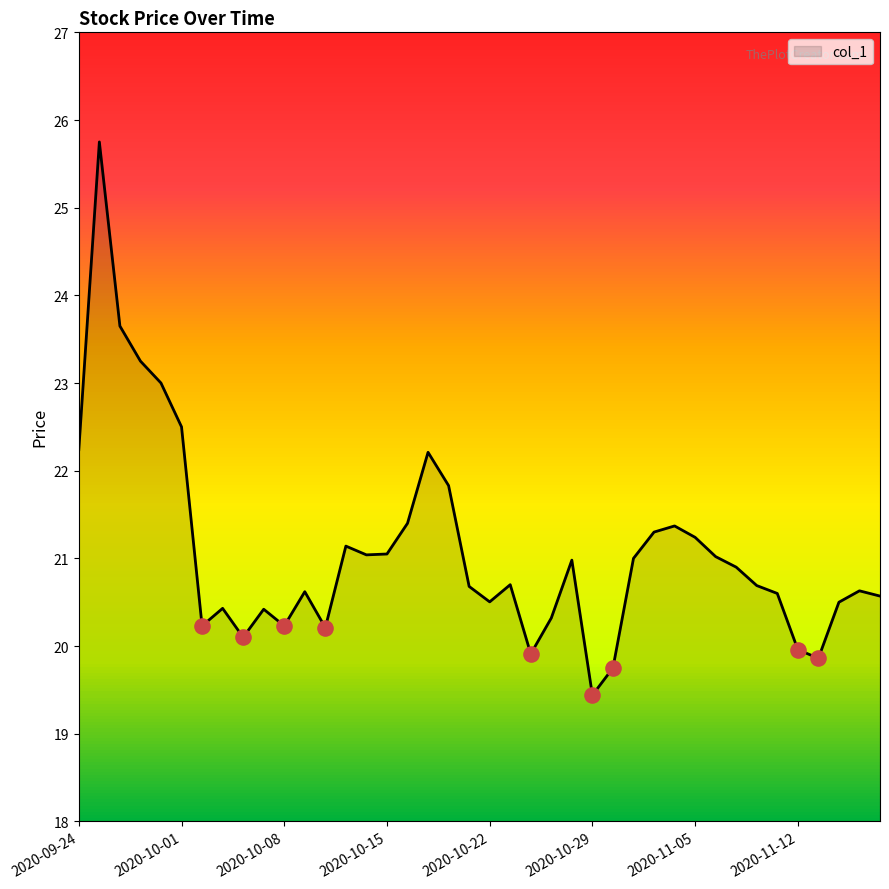

What is the minimum value shown in the chart?

19.4